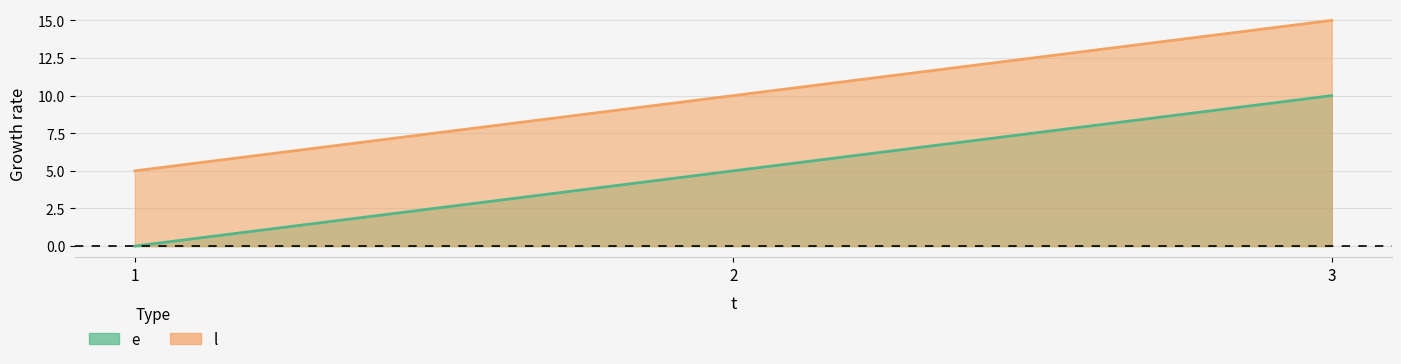

What is the value of the l point at the 2nd from the left?

10